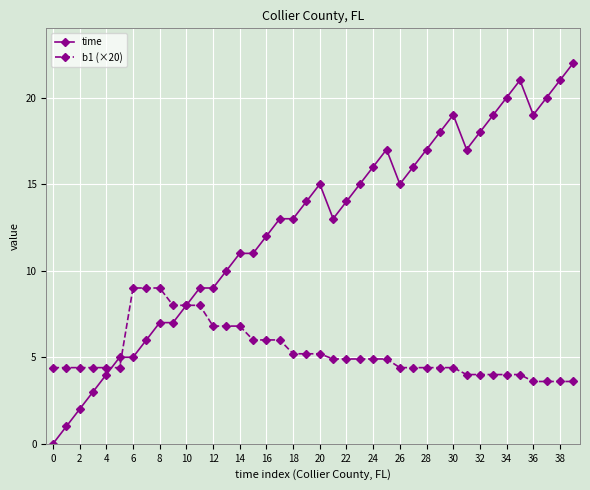

List the series in order of their overall mean, lowest first.

b1 (×20), time